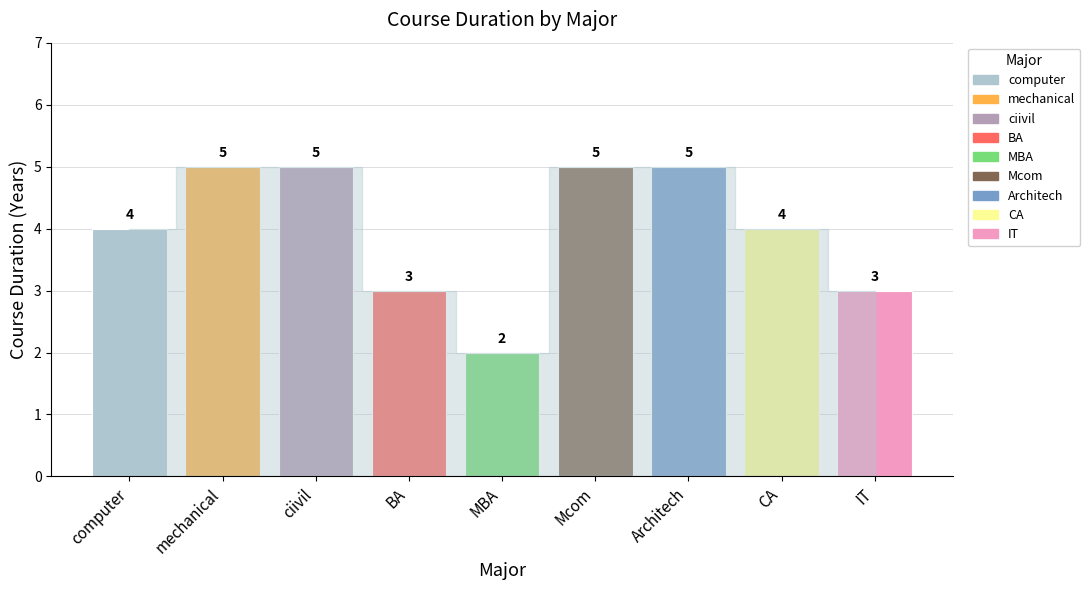

What is the maximum value shown in the chart?

5